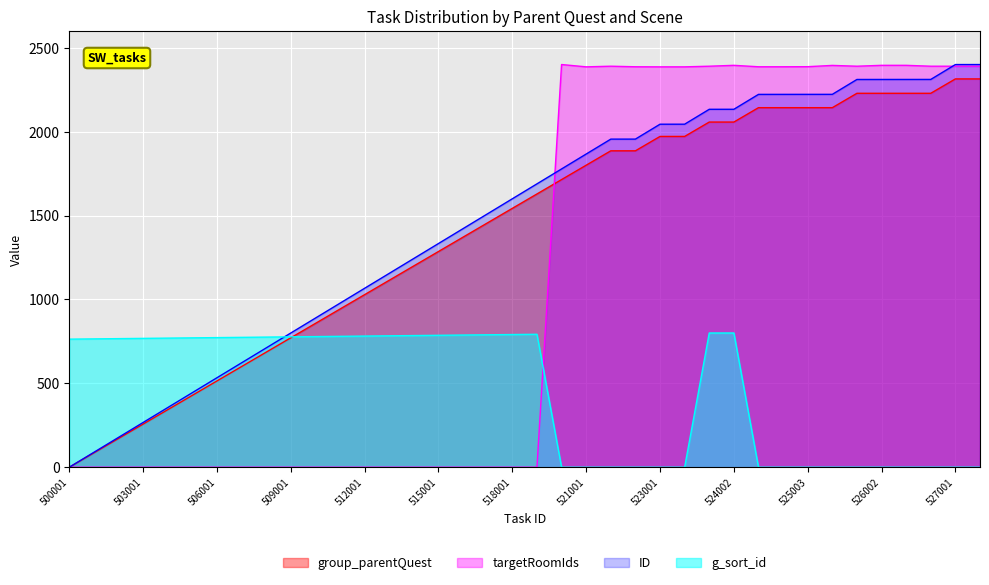

What is the value of the targetRoomIds point at the 26th from the left?

2386.2